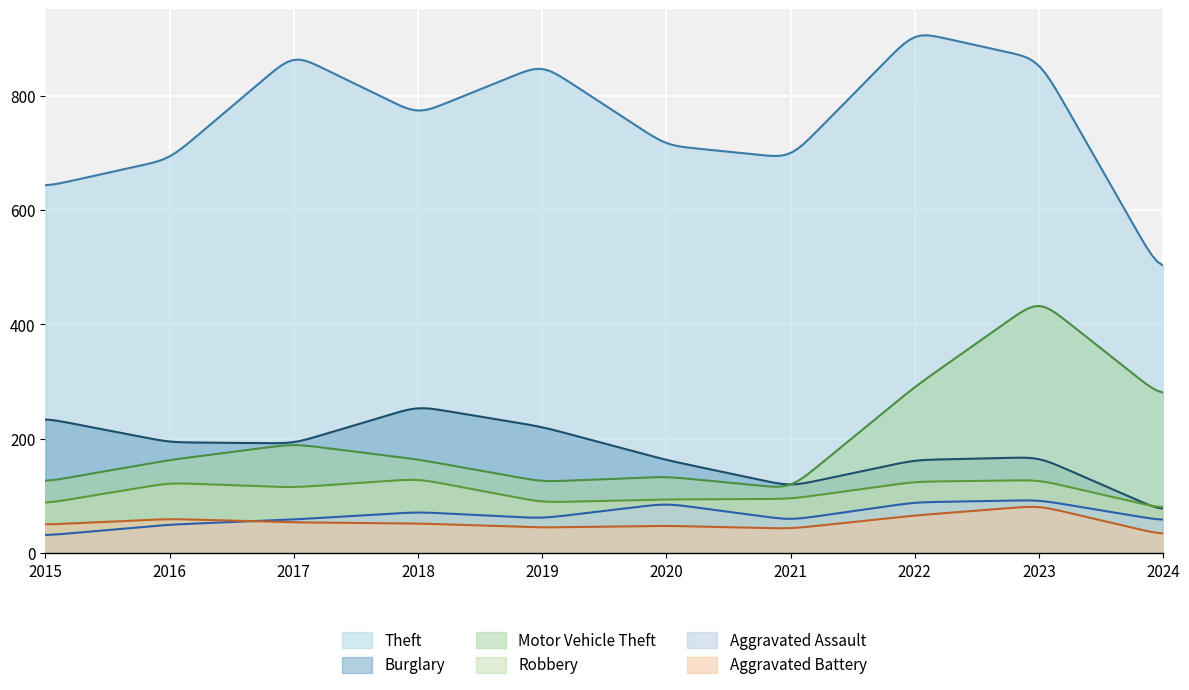

Is the value of Burglary at 2021 greater than the value of Robbery at 2015?

Yes